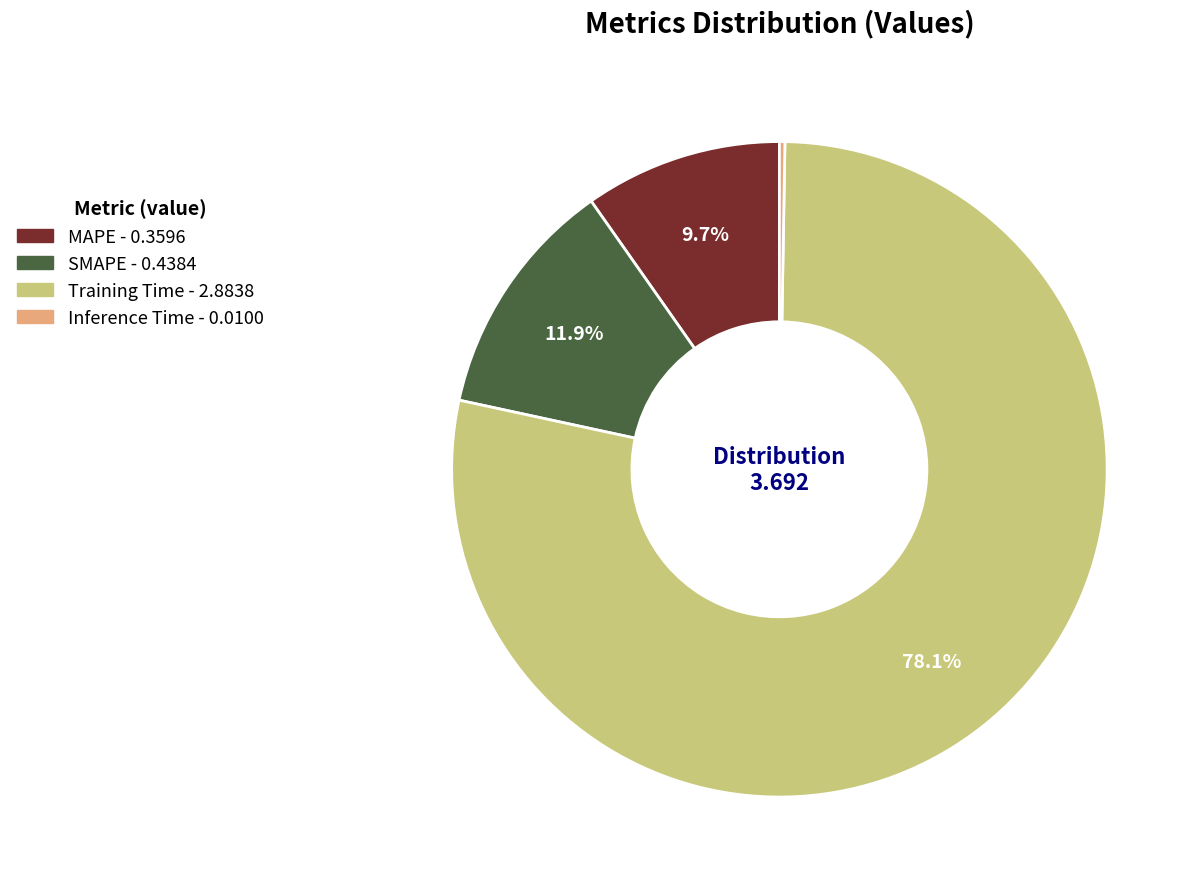

Between SMAPE and Training Time, which is larger?

Training Time